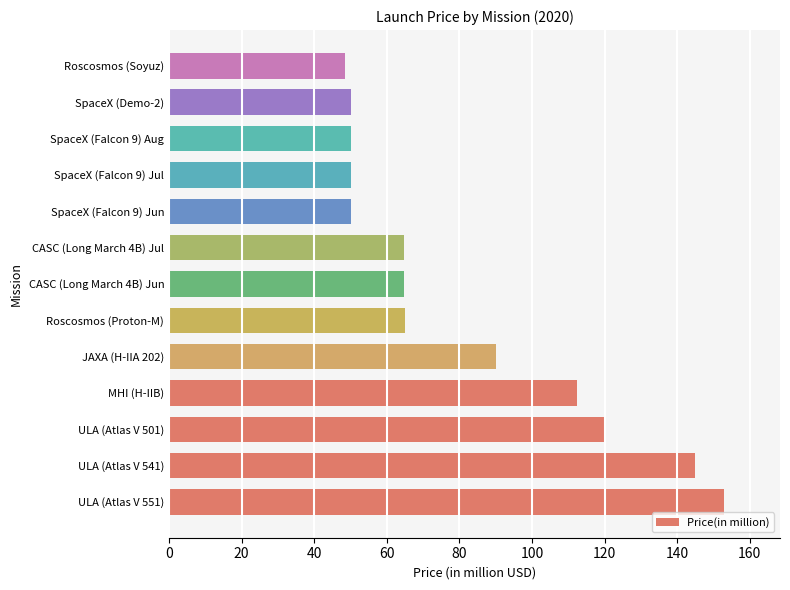

Count the number of values greater than 64.

8